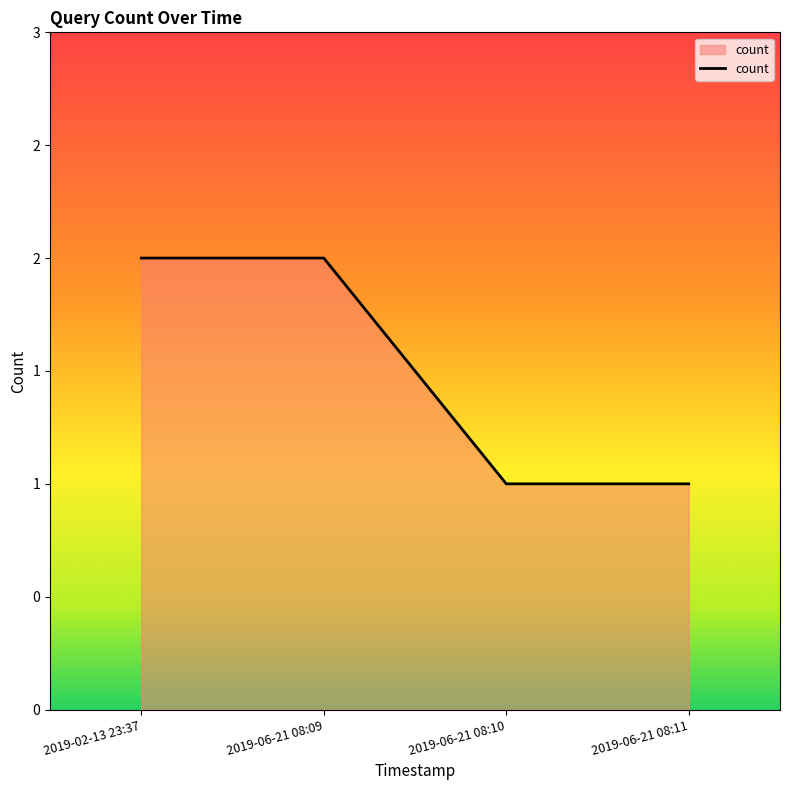

Reading right to left, what are all the values shown in this chart?

2019-06-21 08:11=1	2019-06-21 08:10=1	2019-06-21 08:09=2	2019-02-13 23:37=2